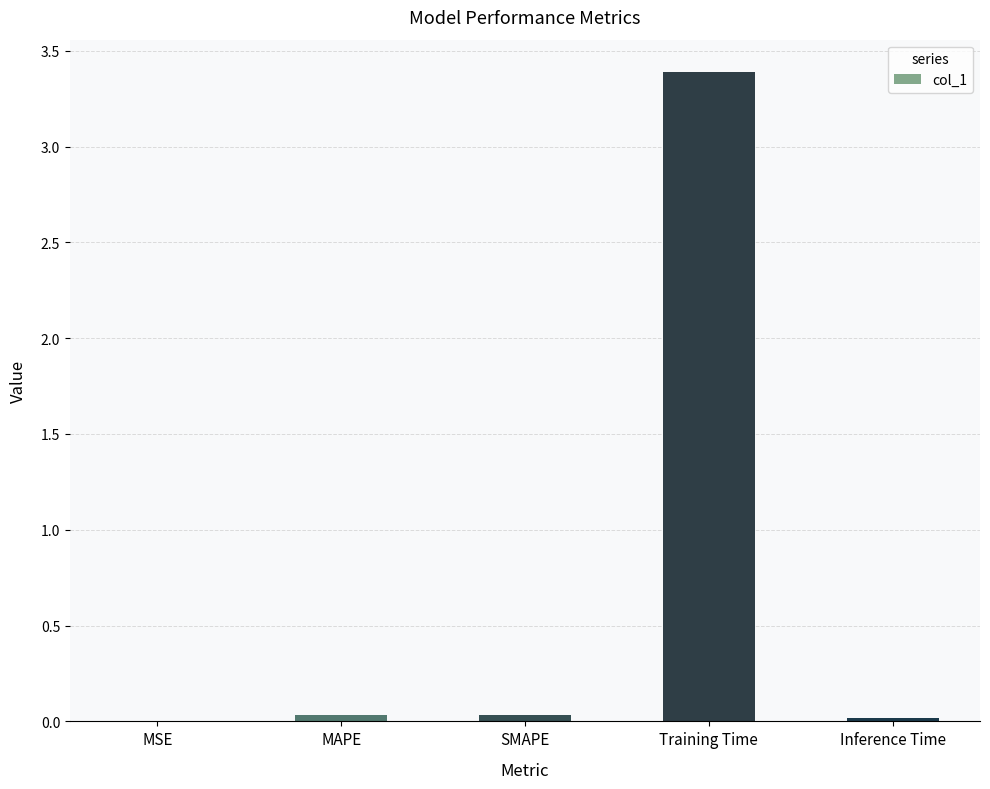

What is the sum of all values?

3.5